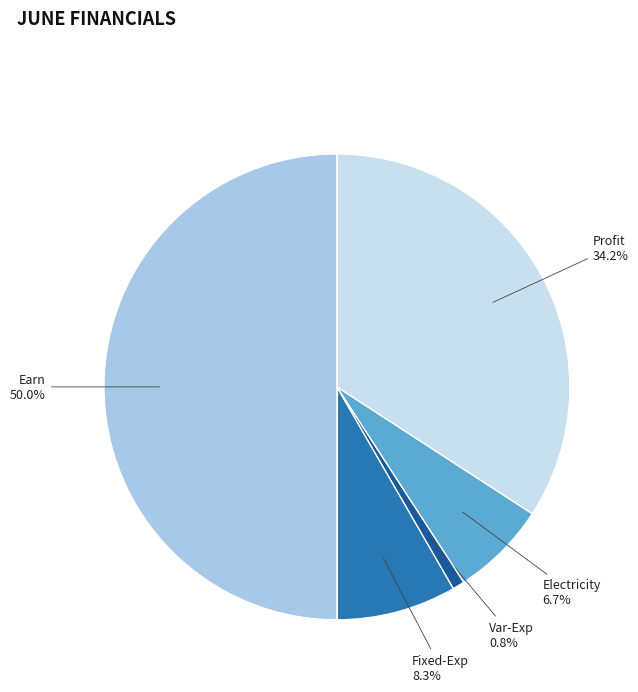

To the nearest percent, what portion does Profit represent?

34%